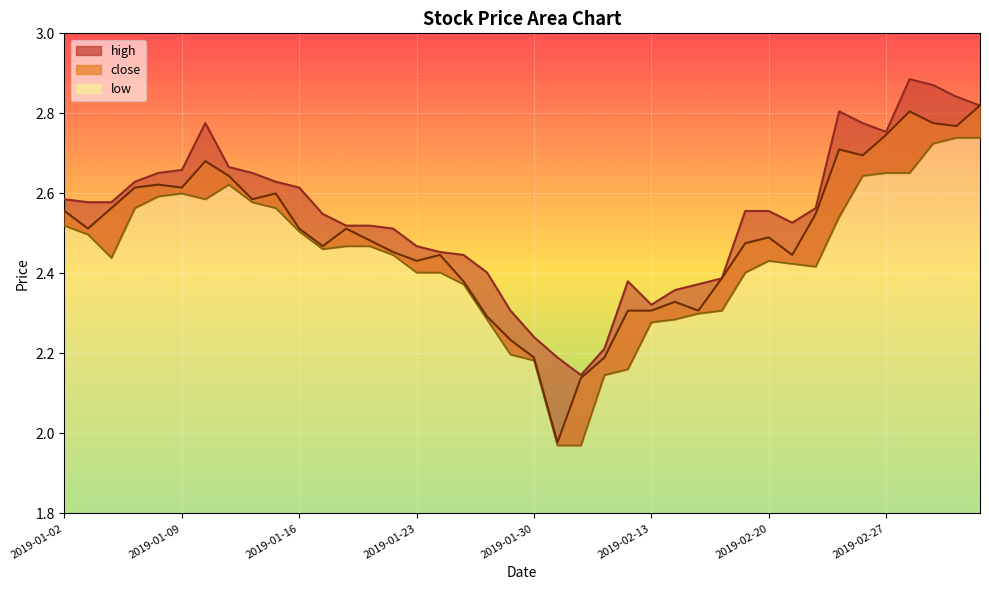

Which series has the largest total across all categories?

high